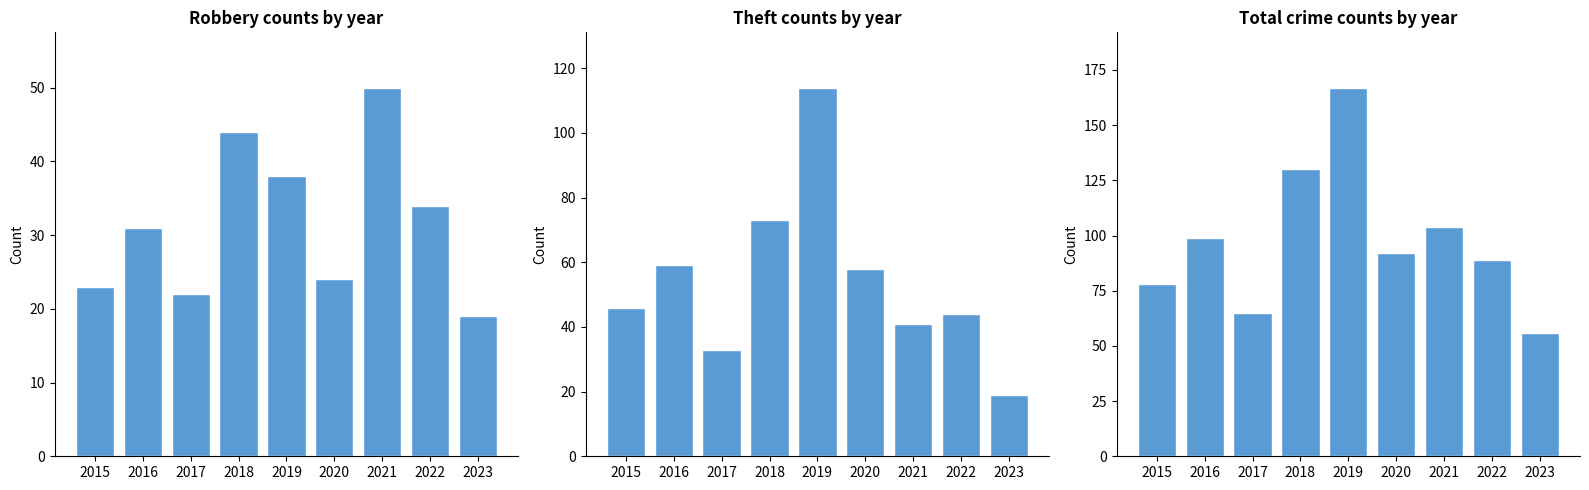

What is the difference between the second highest and minimum values in the Total series?

74